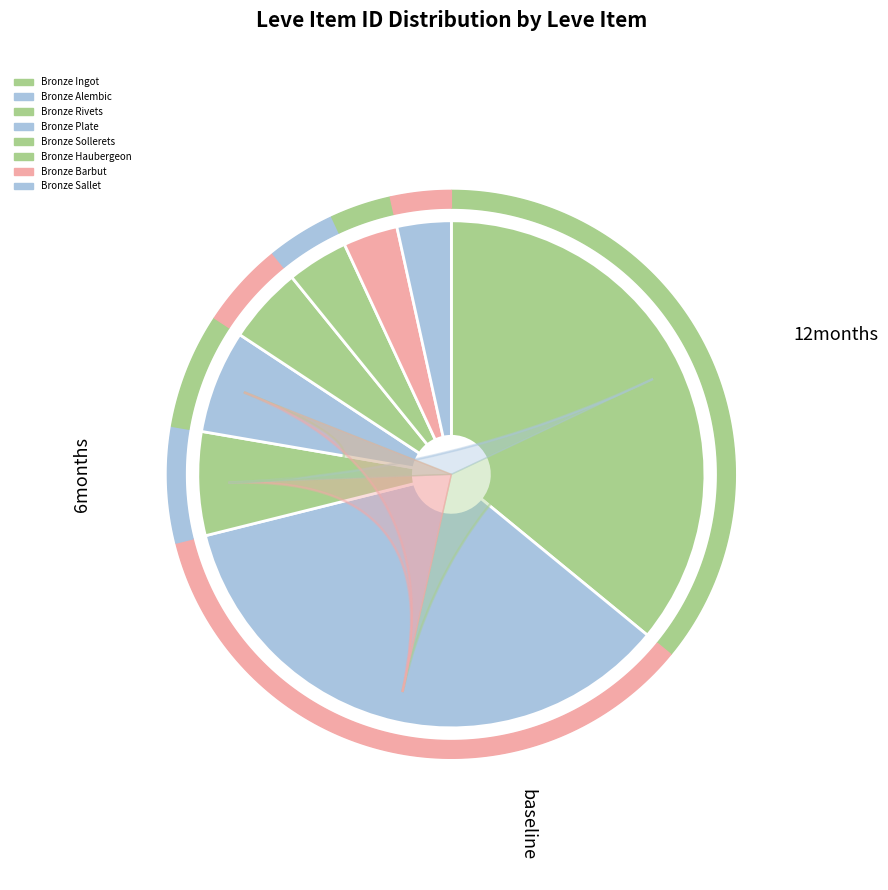

Is it true that Bronze Ingot is 43% of the pie?

False